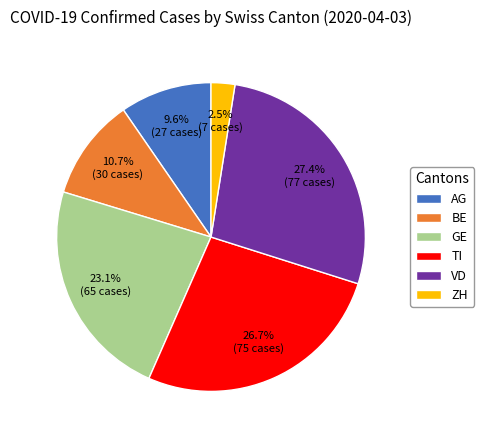

How many slices are in this pie chart?

6